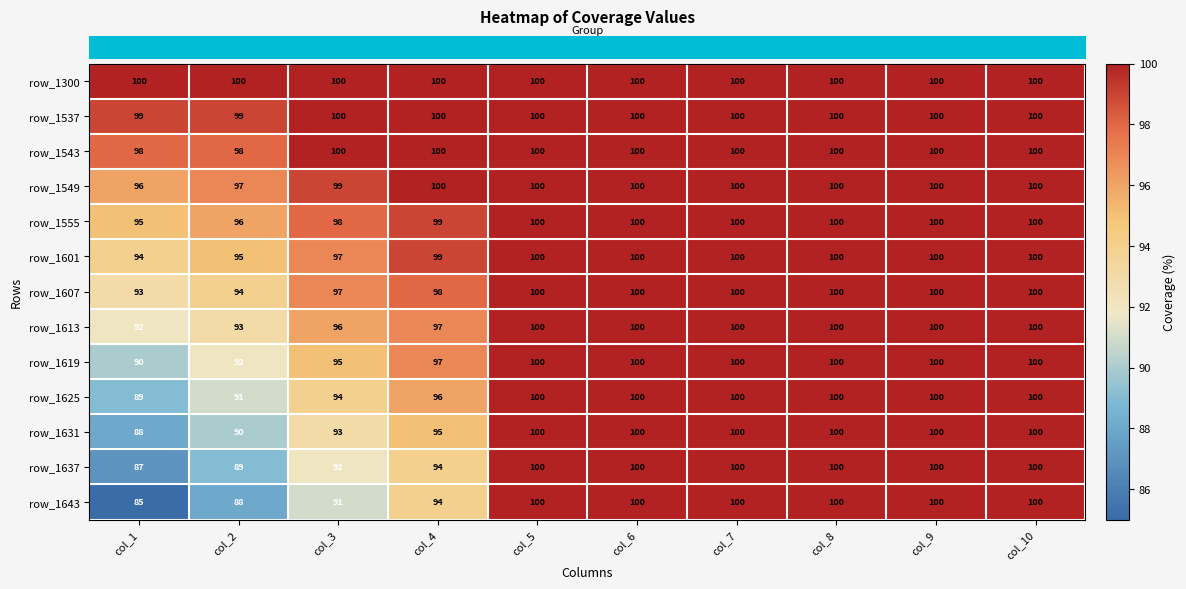

Where is row_1555 nearest to the value 97?

col_2